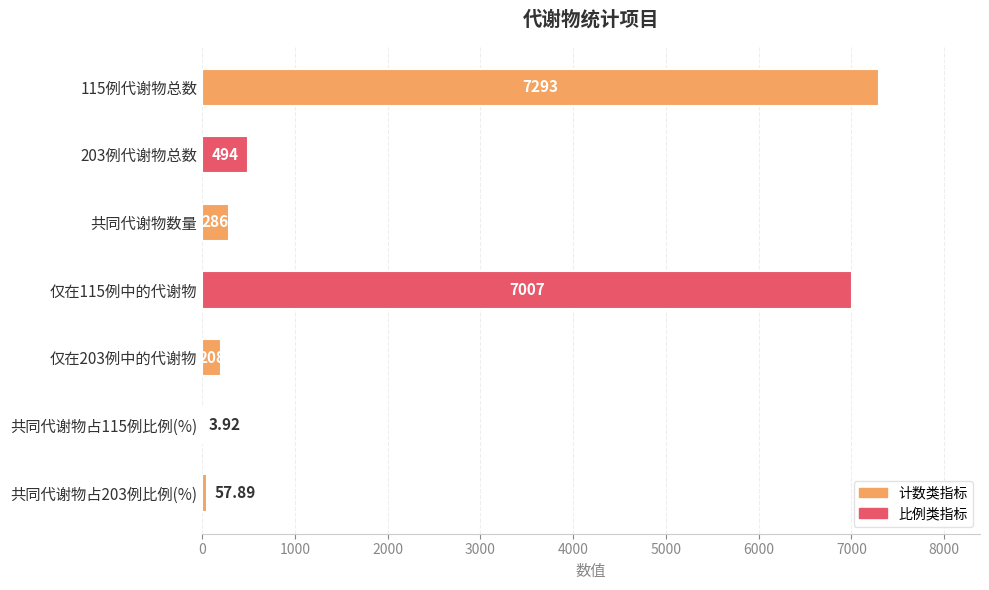

Which has a higher value, 仅在203例中的代谢物 or 仅在115例中的代谢物?

仅在115例中的代谢物